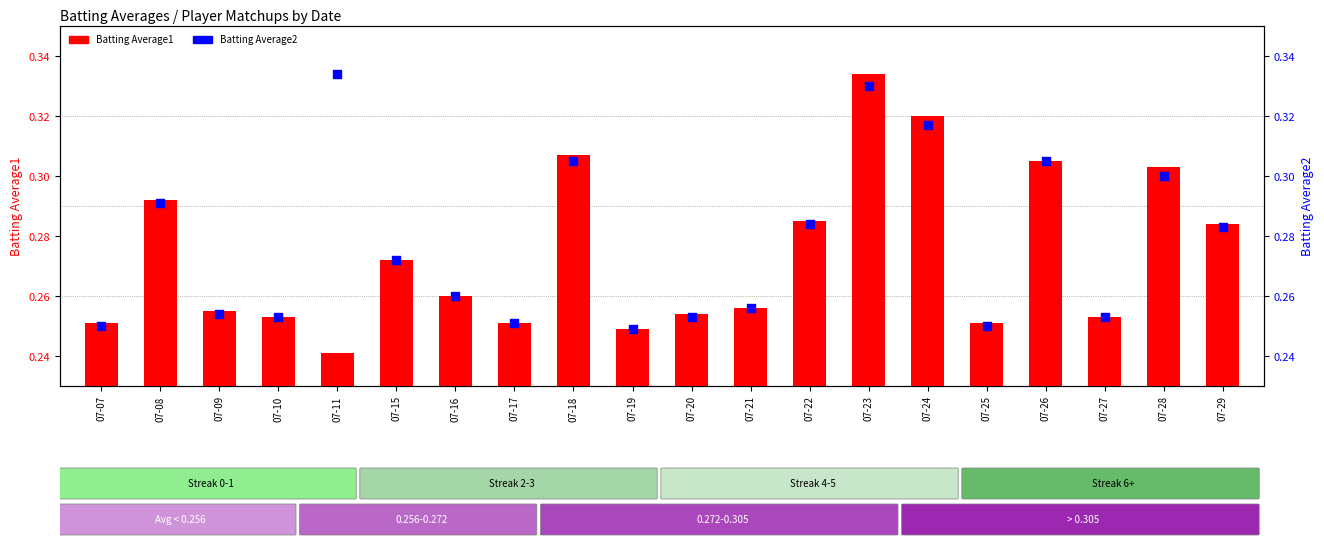

Which series has the largest Y range (max minus min)?

Batting Average1